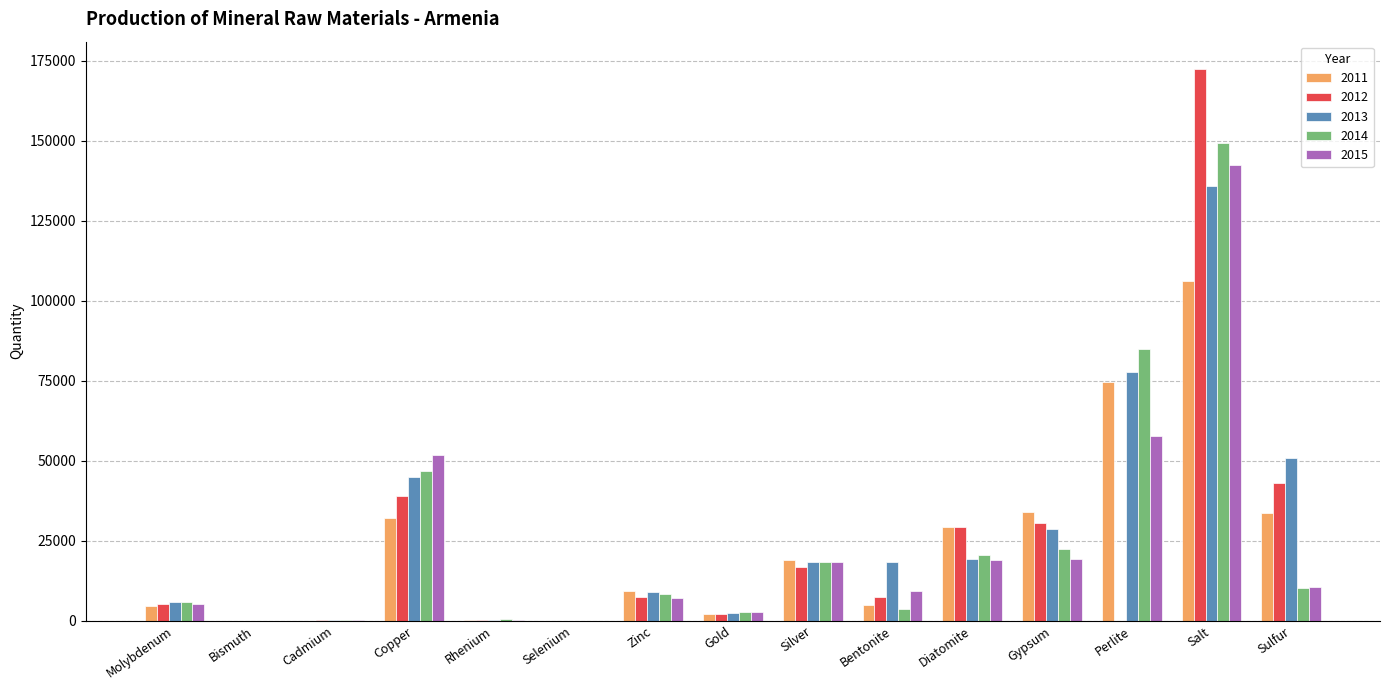

What is the greatest value displayed?

172422